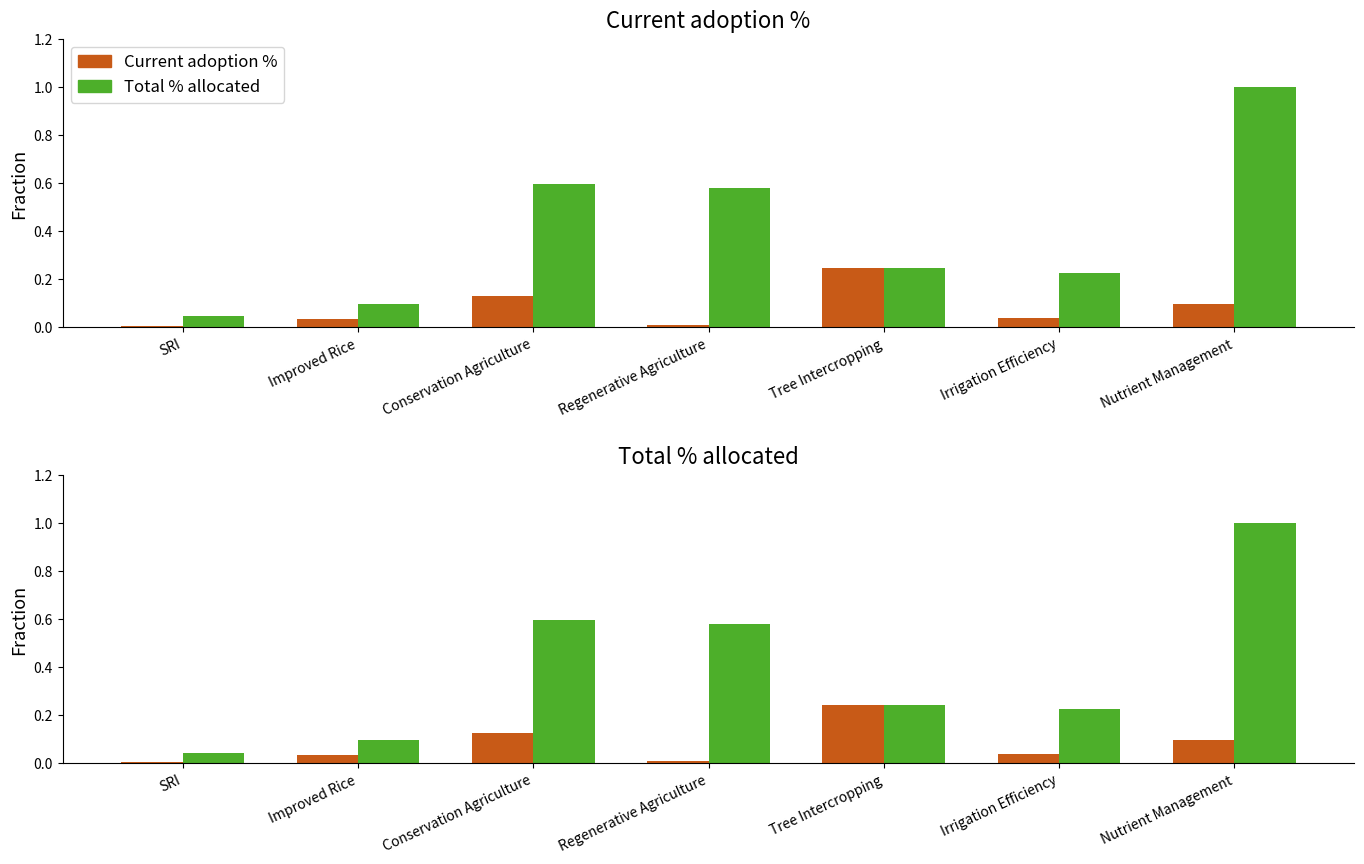

How many distinct data groups are displayed?

2